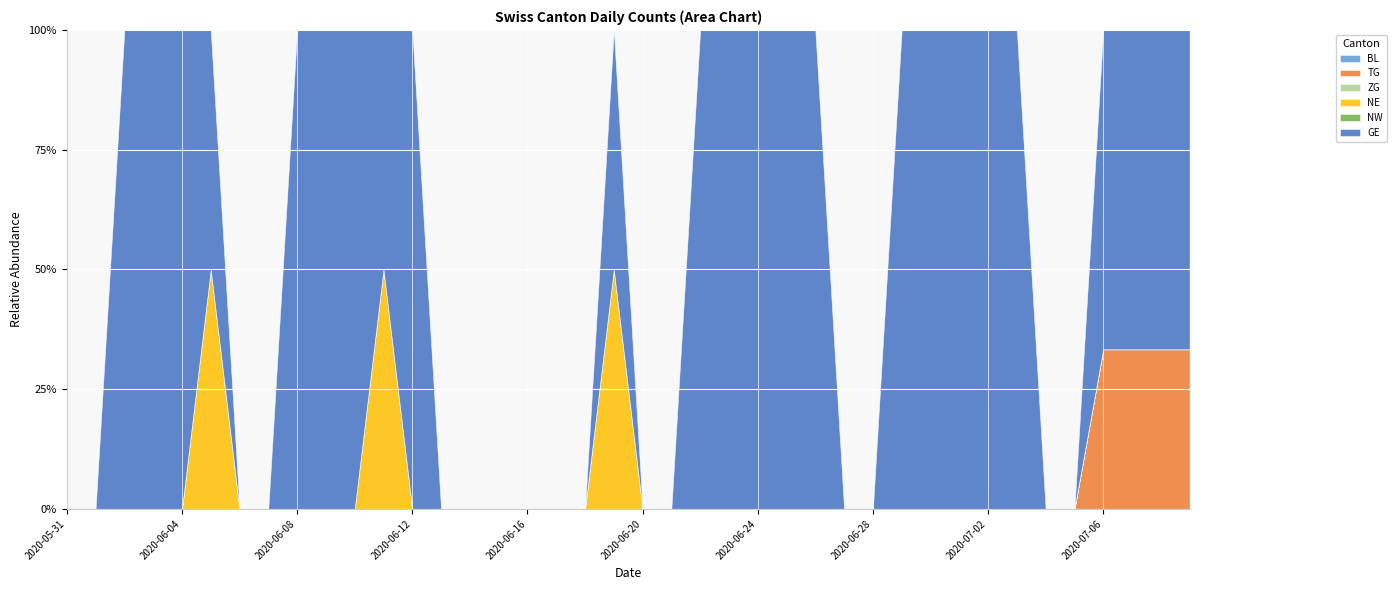

True or false: NE and TG intersect in this chart.

False